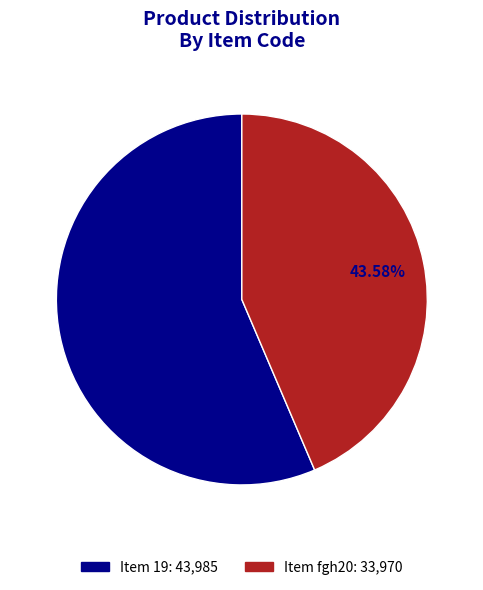

How many segments does this pie chart have?

2